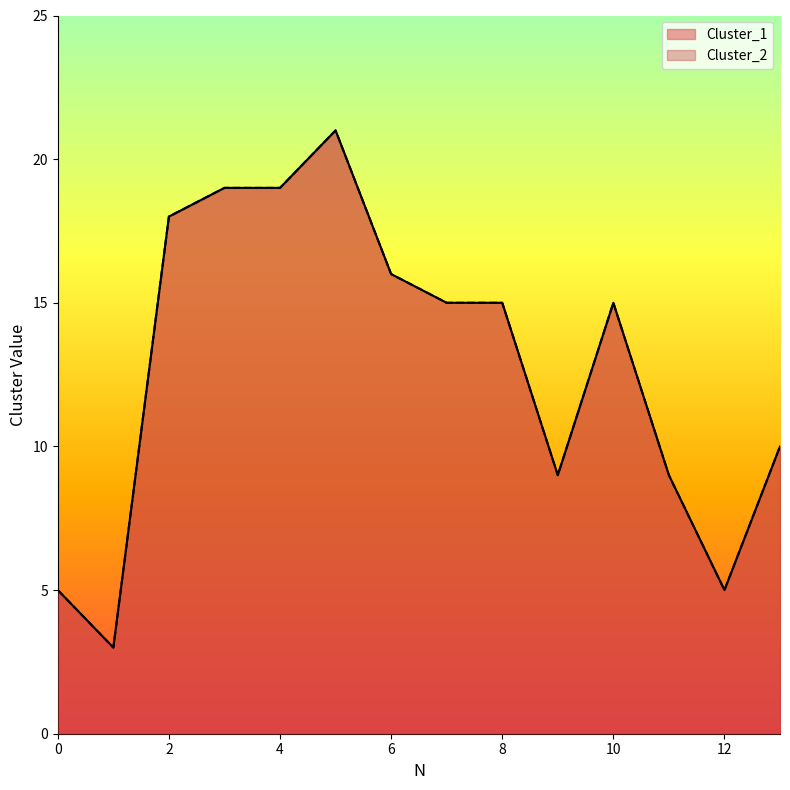

True or false: Cluster_2 has a value of 15 at 10.

True